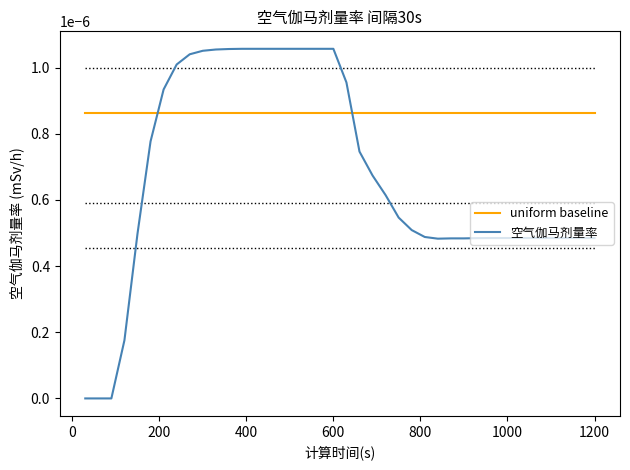

After their last crossing, which series has the higher values: 空气伽马剂量率 or uniform baseline?

uniform baseline